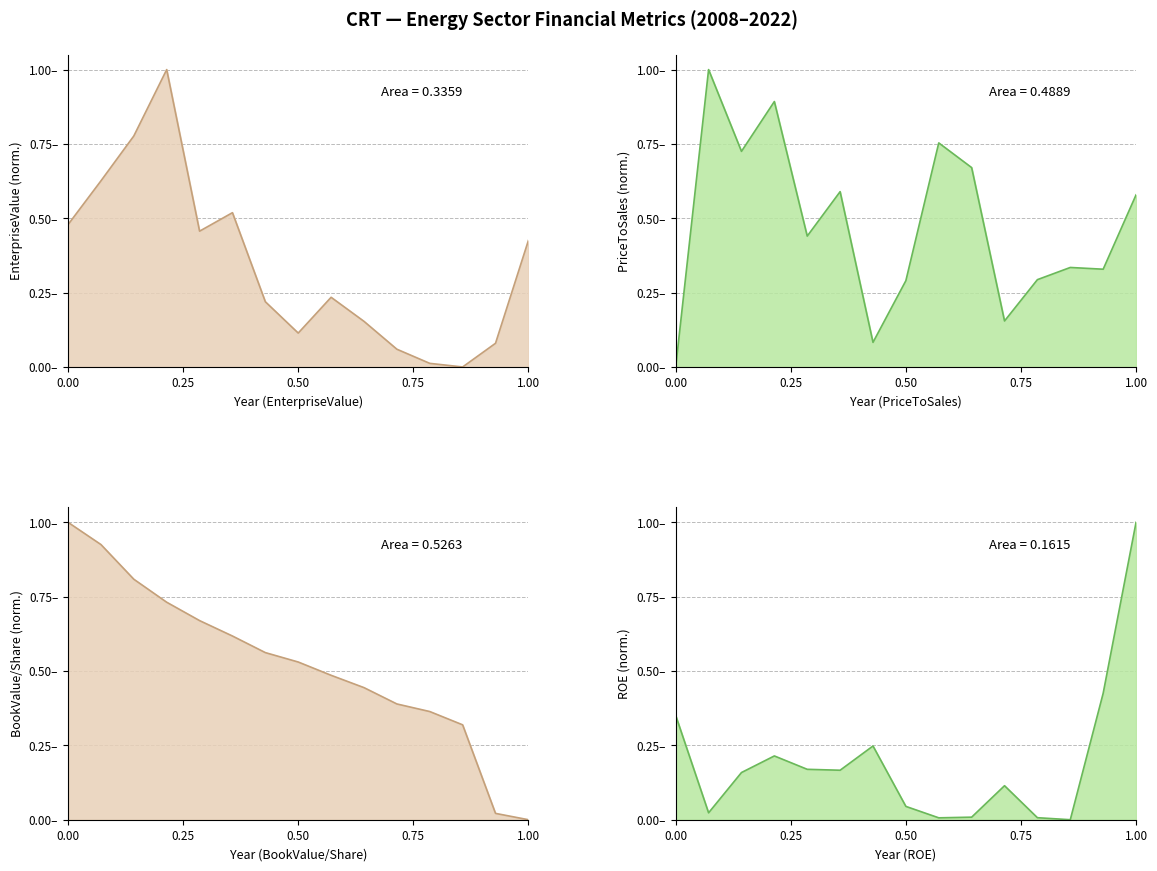

What is the value of the priceToSalesRatio point at the 5th from the left?

0.4